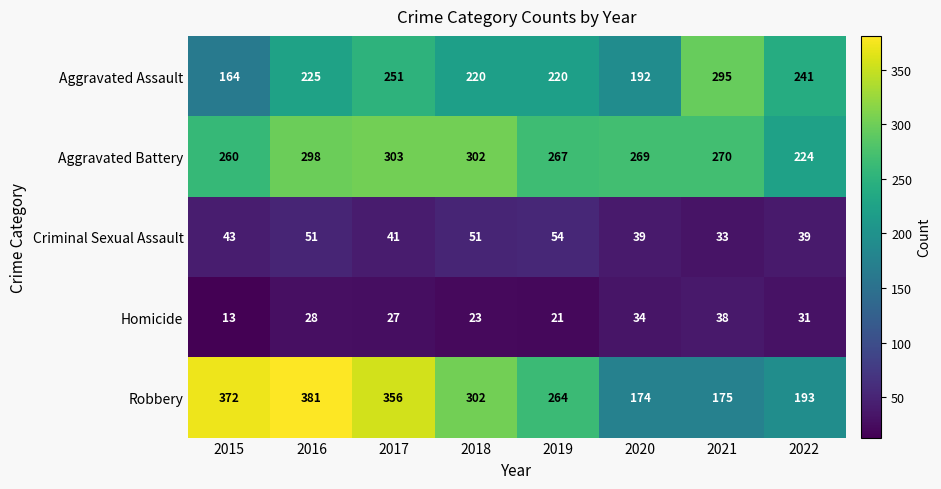

At 2021, list the series in order from largest to smallest.

Aggravated Assault, Aggravated Battery, Robbery, Homicide, Criminal Sexual Assault